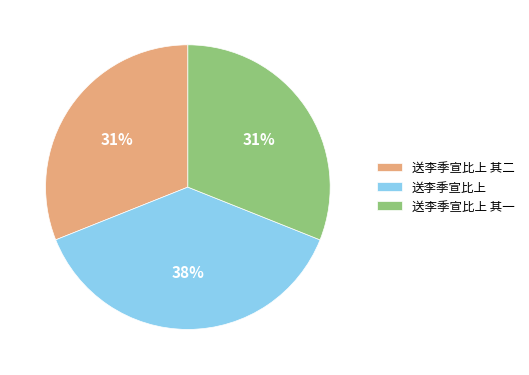

Between 送李季宣比上 其一 and 送李季宣比上, which is larger?

送李季宣比上